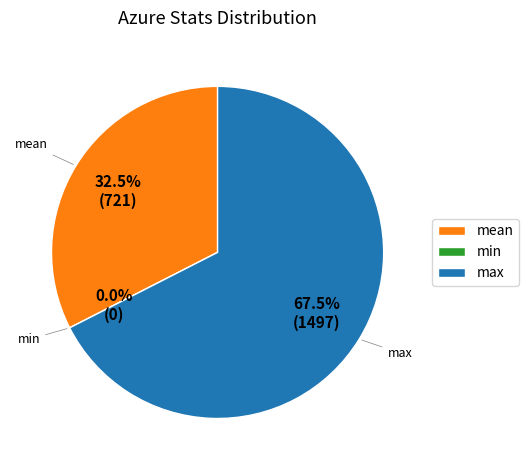

How many slices are in this pie chart?

3